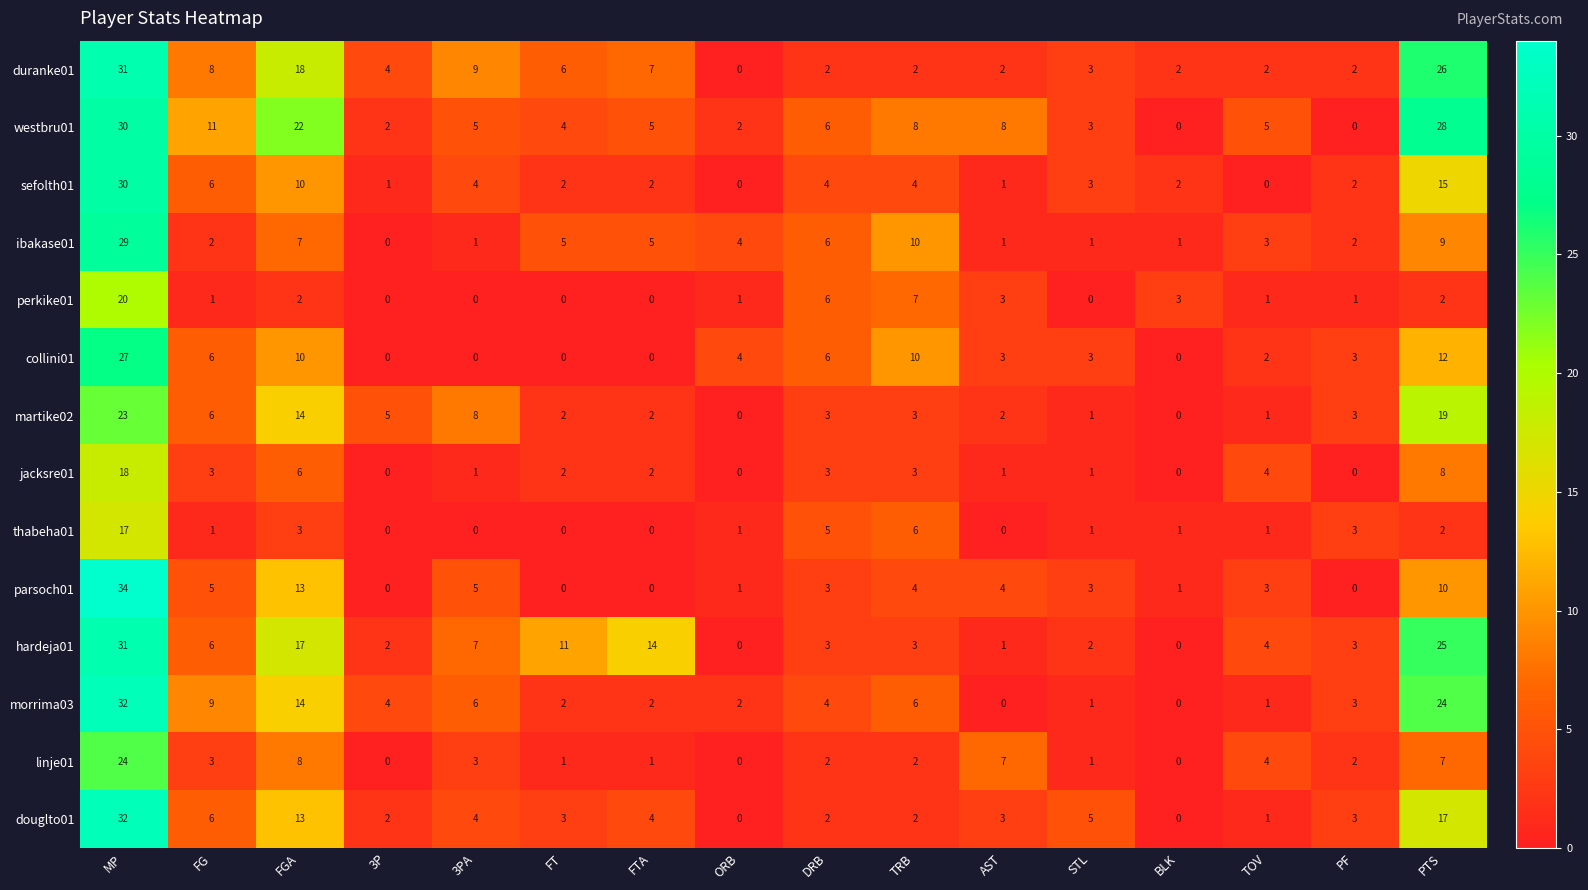

What is the difference between the hardeja01 values at MP and FGA?

14